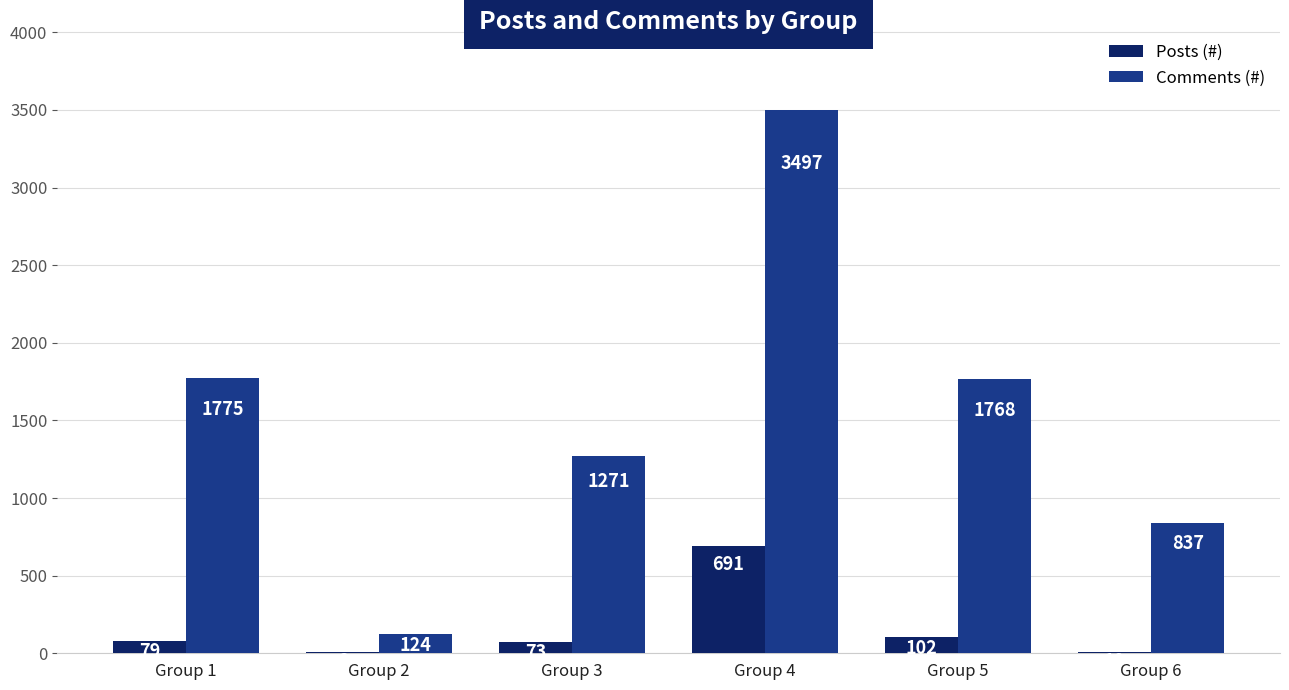

At which category is the sum across all series the highest?

Group 4